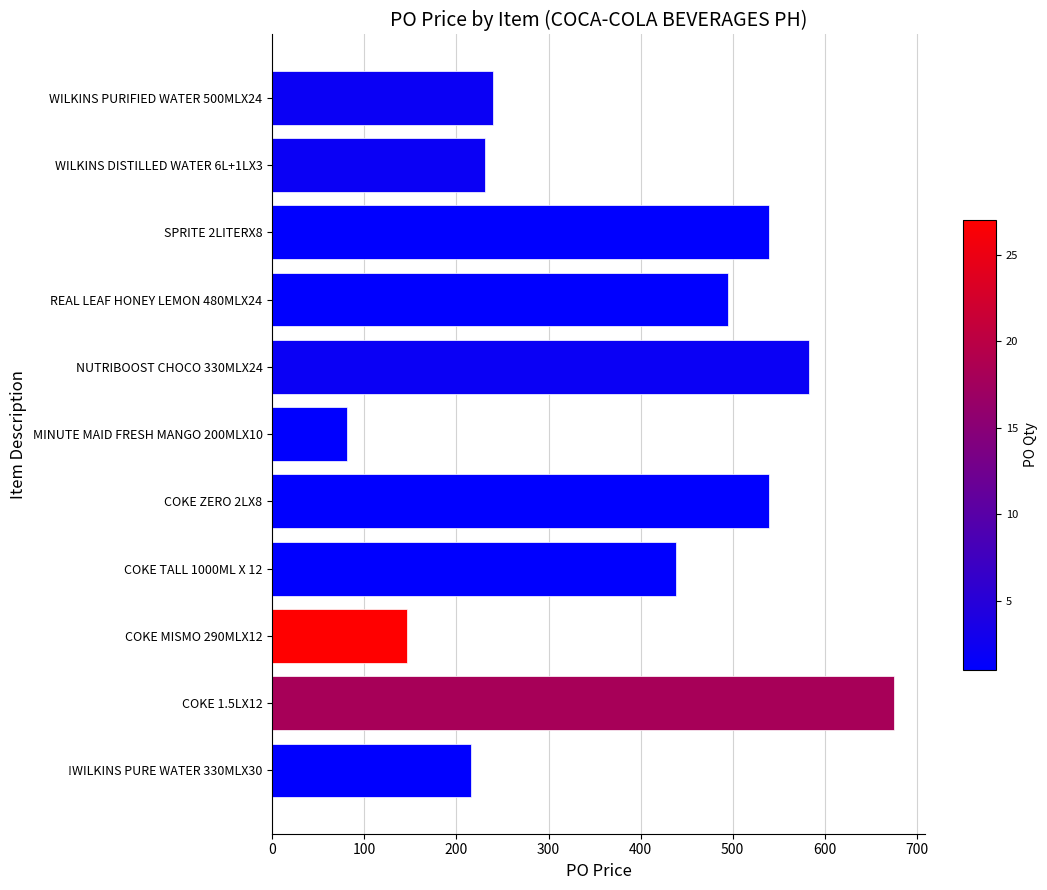

At which category does the chart reach its minimum across all series?

MINUTE MAID FRESH MANGO 200MLX10